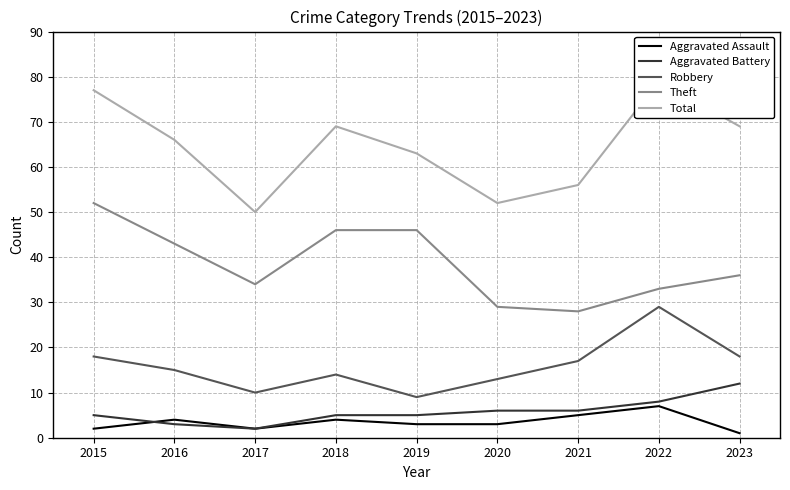

At which category does Aggravated Assault reach its first local peak?

2016